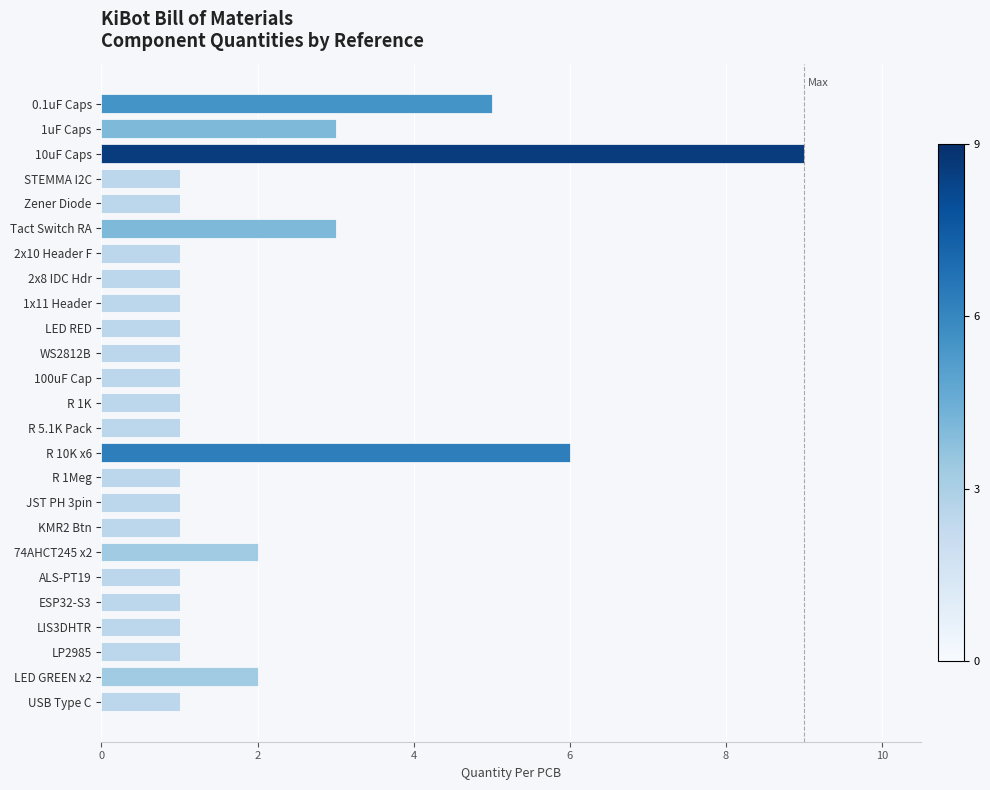

What is the value of the 17th bar from the top?

1